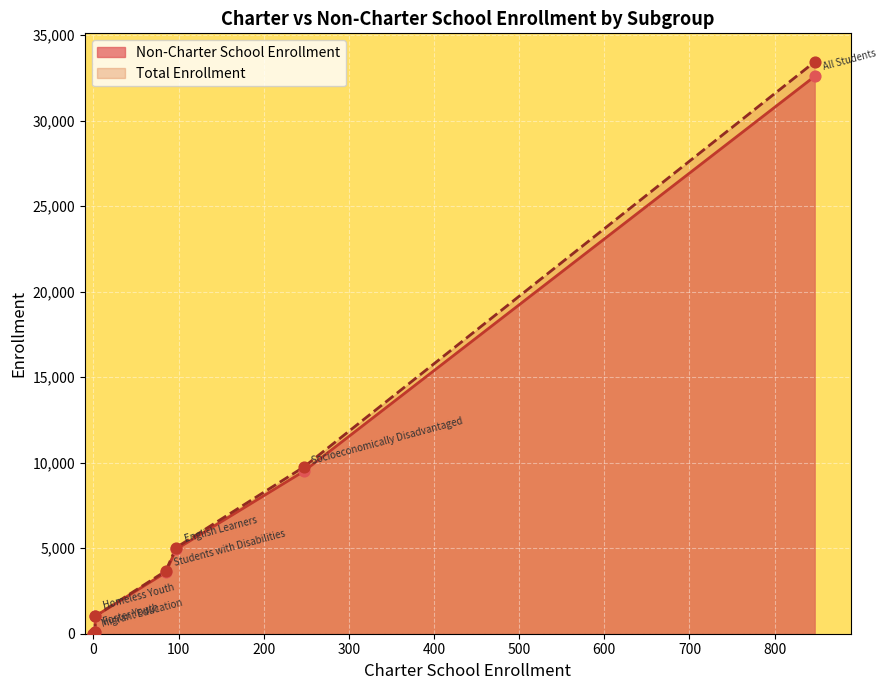

Which series contains the highest Y value?

Total Enrollment